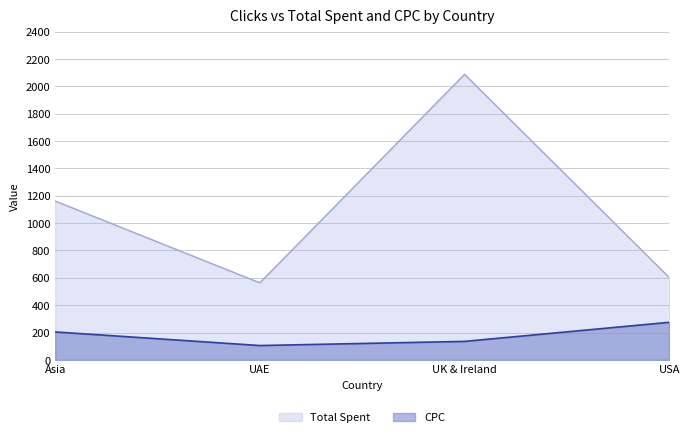

The CPC series shows 274.6 at USA. True or false?

True